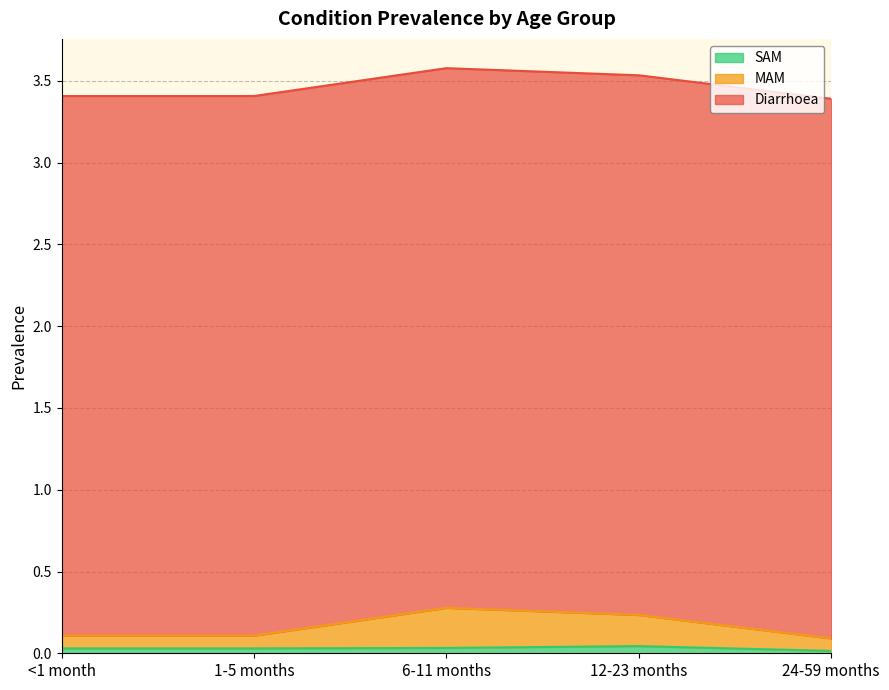

True or false: SAM has a value of 0.0 at 24-59 months.

True